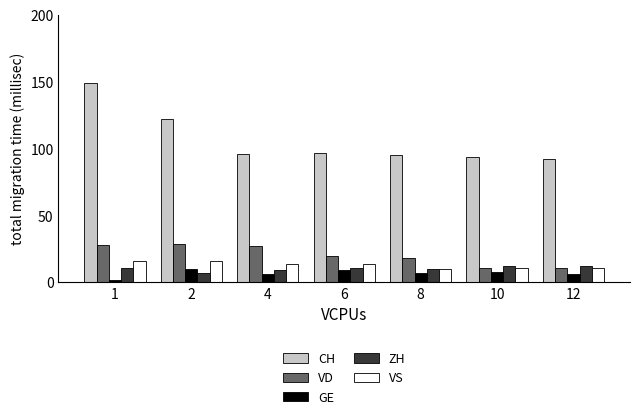

What is the total value across all series at 1?

206